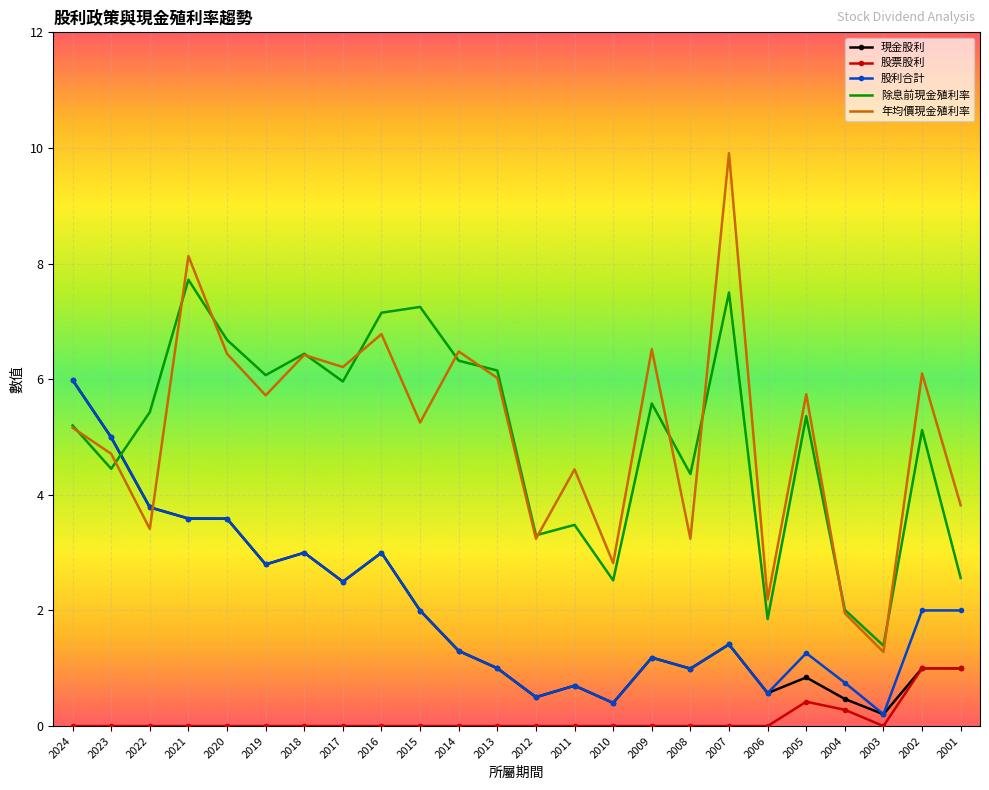

True or false: 年均價現金殖利率 has a value of 3.4 at 2022.

True